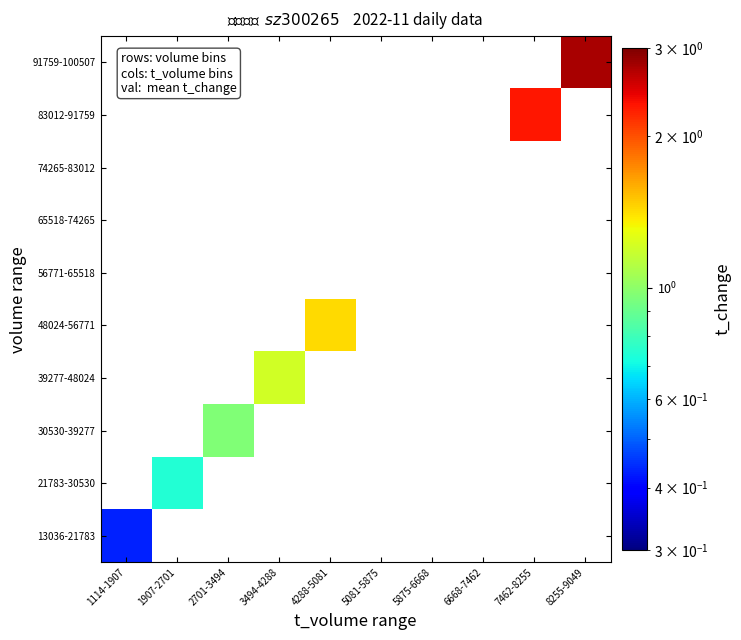

How many values in 83012-91759 are above zero?

1